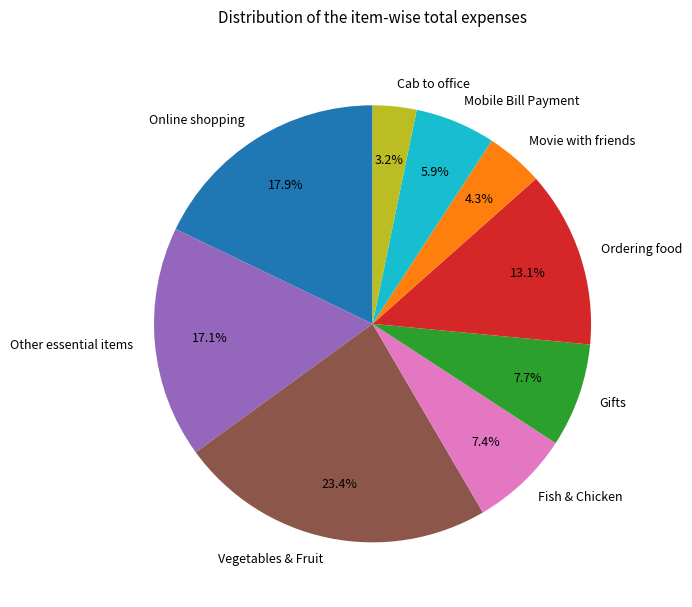

Which slice is the smallest?

Cab to office